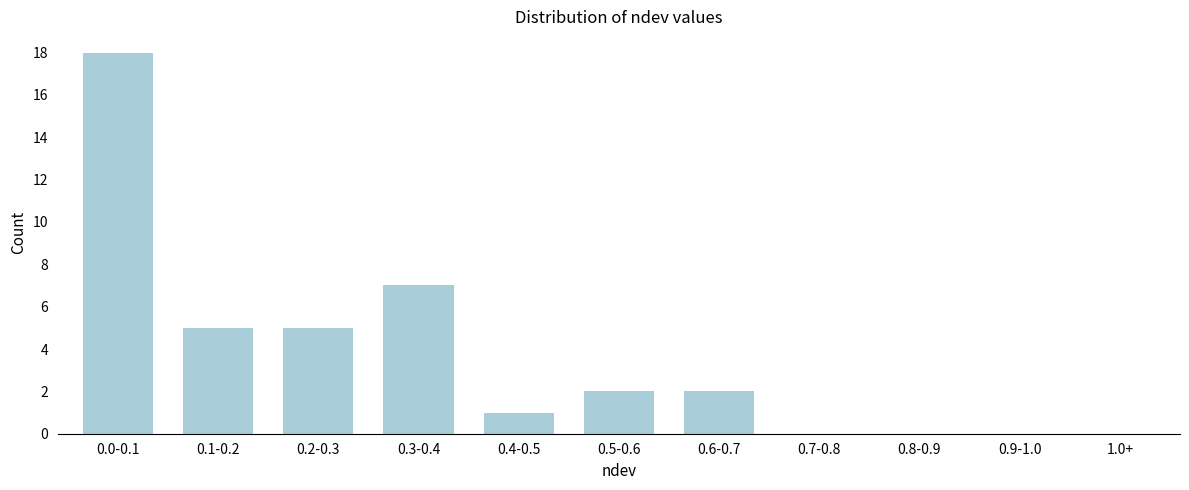

Reading left to right, what are all the values shown in this chart?

0.0-0.1=18	0.1-0.2=5	0.2-0.3=5	0.3-0.4=7	0.4-0.5=1	0.5-0.6=2	0.6-0.7=2	0.7-0.8=0	0.8-0.9=0	0.9-1.0=0	1.0+=0